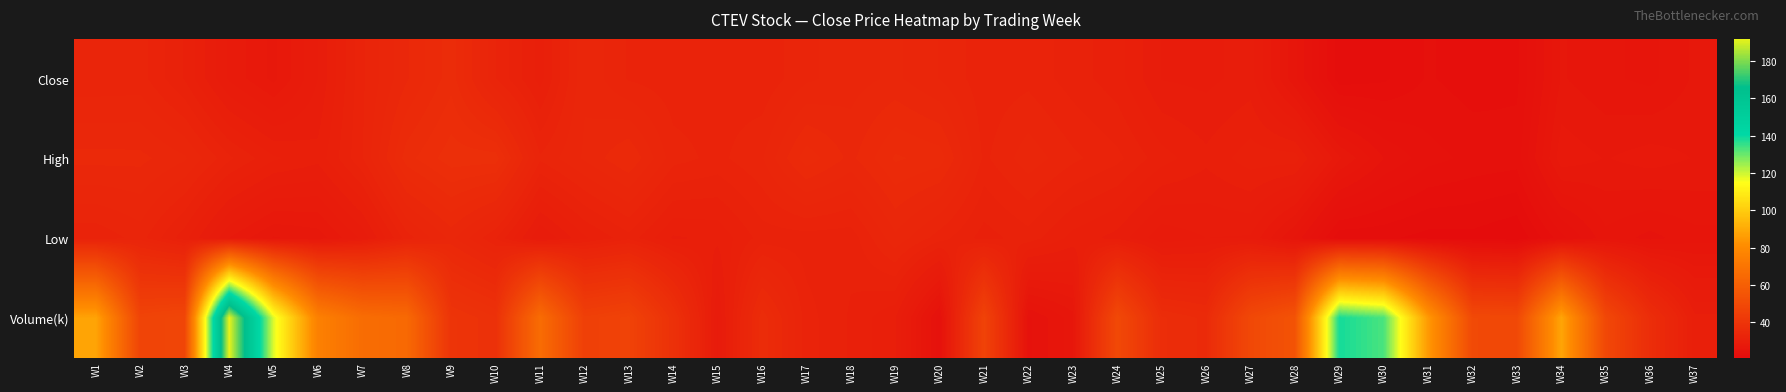

Reading left to right, transcribe all the data shown in this chart.

Close: W1=32.7	W2=32.8	W3=31.1	W4=28.4	W5=27.0	W6=29.2	W7=32.4	W8=34.4	W9=36.2	W10=32.5	W11=30.2	W12=33.8	W13=32.4	W14=32.1	W15=32.2	W16=32.0	W17=33.0	W18=33.6	W19=34.0	W20=33.2	W21=32.1	W22=32.3	W23=31.5	W24=30.8	W25=29.2	W26=29.0	W27=29.5	W28=26.0	W29=22.1	W30=22.4	W31=23.3	W32=22.8	W33=23.0	W34=26.6	W35=26.0	W36=25.7	W37=26.6
High: W1=34.8	W2=34.7	W3=34.0	W4=32.0	W5=30.6	W6=30.1	W7=32.5	W8=36.2	W9=37.6	W10=37.6	W11=32.6	W12=34.0	W13=35.2	W14=32.8	W15=32.3	W16=33.1	W17=35.6	W18=34.3	W19=36.0	W20=35.6	W21=32.4	W22=33.6	W23=32.7	W24=32.0	W25=30.8	W26=30.0	W27=30.9	W28=30.9	W29=27.3	W30=25.2	W31=24.1	W32=23.7	W33=23.5	W34=27.6	W35=27.2	W36=27.5	W37=27.2
Low: W1=32.0	W2=32.8	W3=30.8	W4=27.8	W5=26.4	W6=26.8	W7=28.7	W8=32.2	W9=34.0	W10=31.9	W11=28.5	W12=30.4	W13=31.6	W14=29.8	W15=30.0	W16=31.5	W17=31.5	W18=31.4	W19=33.7	W20=32.2	W21=30.9	W22=31.6	W23=30.3	W24=29.6	W25=28.0	W26=28.5	W27=28.4	W28=25.7	W29=22.0	W30=22.0	W31=21.6	W32=21.6	W33=21.2	W34=23.6	W35=25.6	W36=25.0	W37=25.6
Volume(k): W1=88.0	W2=47.2	W3=48.3	W4=191.7	W5=118.0	W6=75.5	W7=66.5	W8=64.7	W9=40.0	W10=38.6	W11=66.1	W12=45.4	W13=46.8	W14=38.4	W15=28.5	W16=36.4	W17=32.1	W18=31.1	W19=29.9	W20=24.0	W21=46.8	W22=24.4	W23=26.2	W24=49.7	W25=36.6	W26=35.6	W27=49.4	W28=54.4	W29=138.4	W30=133.1	W31=85.0	W32=49.9	W33=49.5	W34=88.5	W35=49.0	W36=36.7	W37=30.1